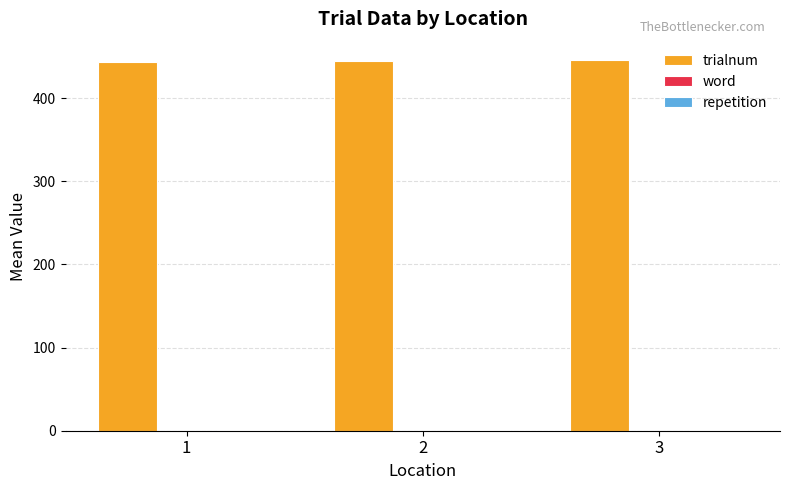

What is the maximum value for trialnum?

445.5